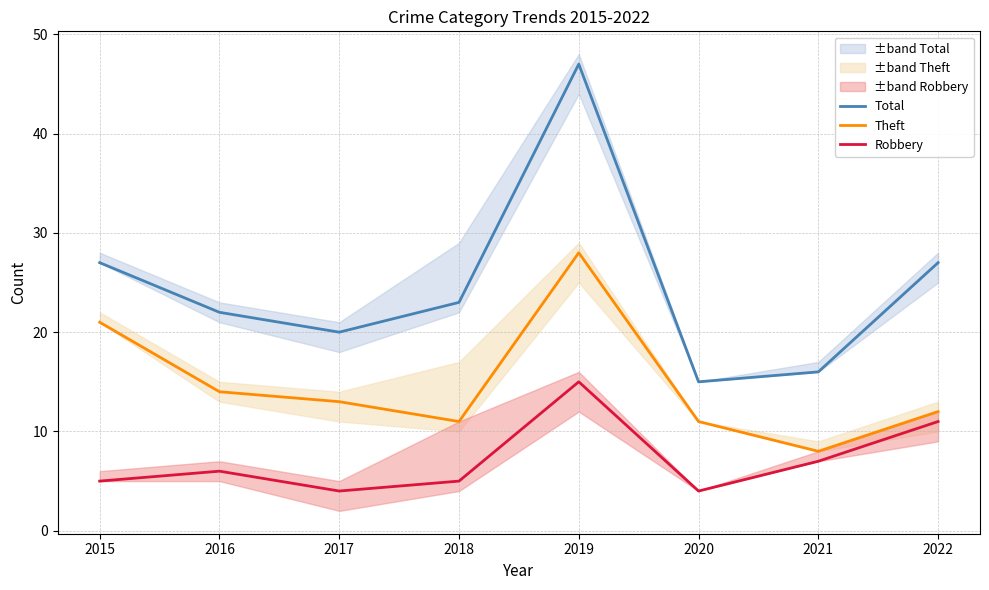

True or false: Theft has more than 2 points higher than both neighbors.

False